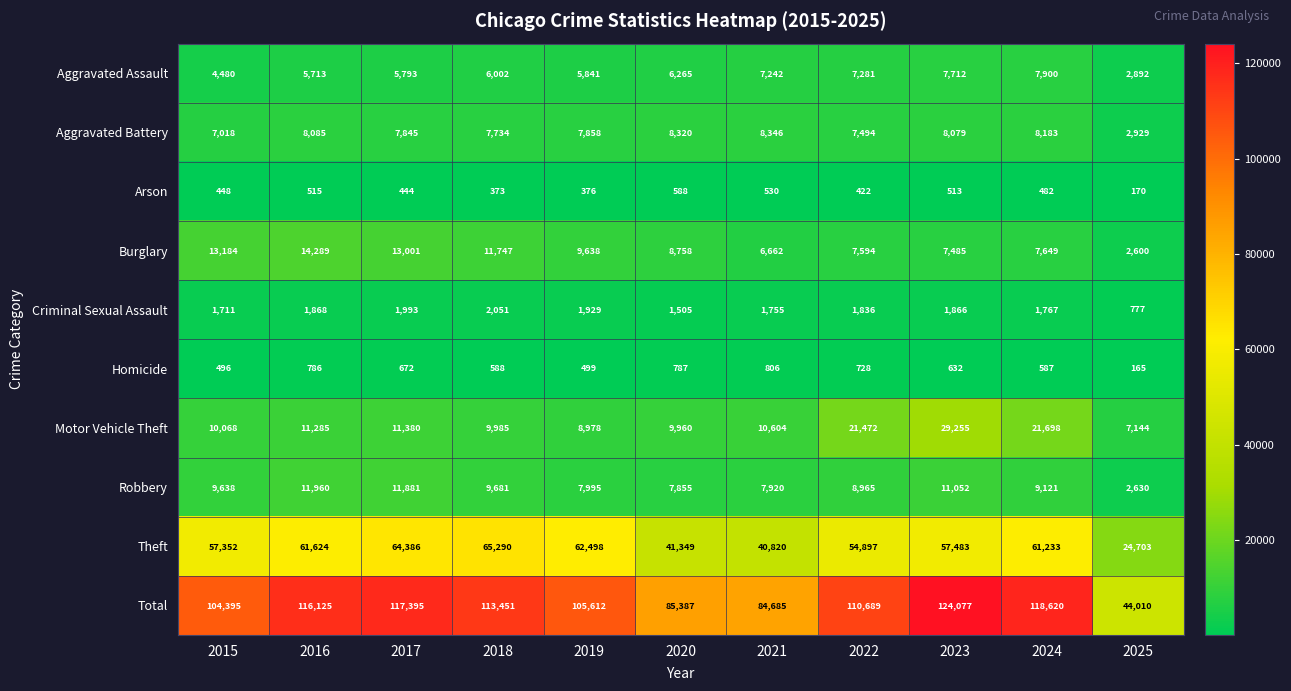

What is the difference between the maximum and minimum values in the Motor Vehicle Theft series?

22111